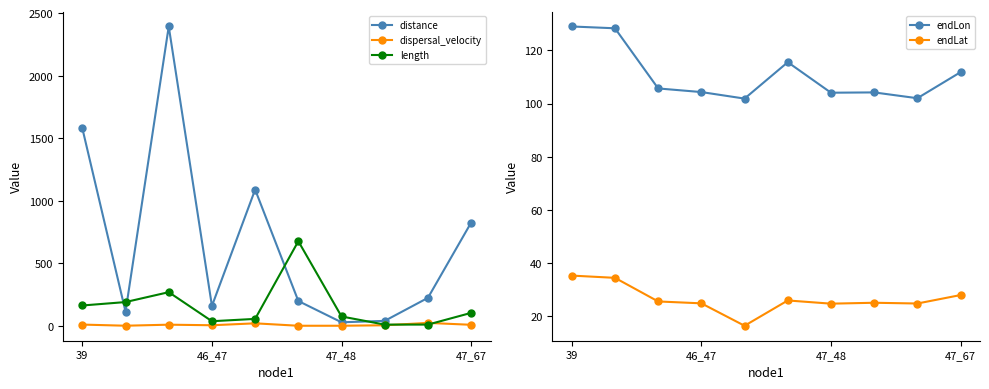

What is the value of the length point at the 7th from the left?

74.5